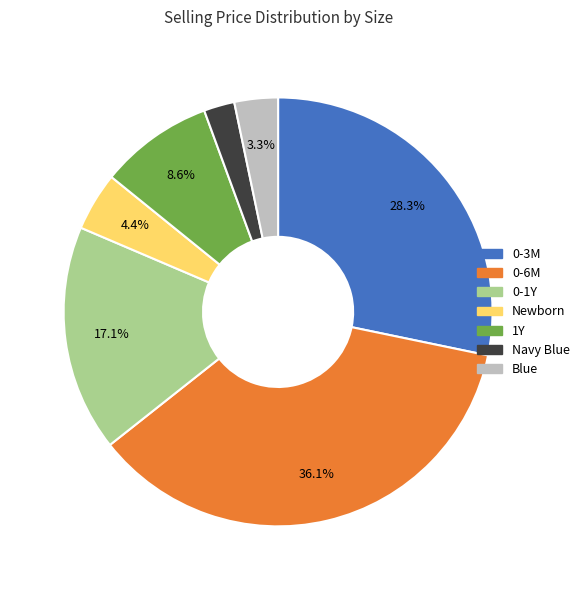

Is there a majority slice in this chart?

No